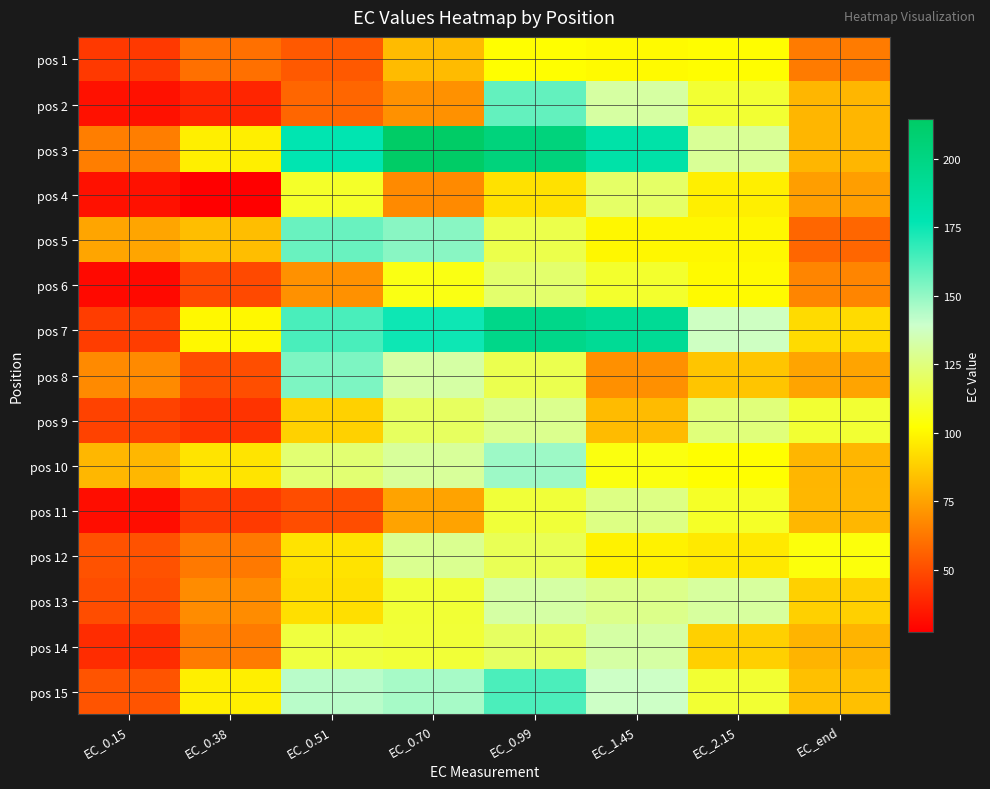

At how many categories does at least one series exceed 30?

8